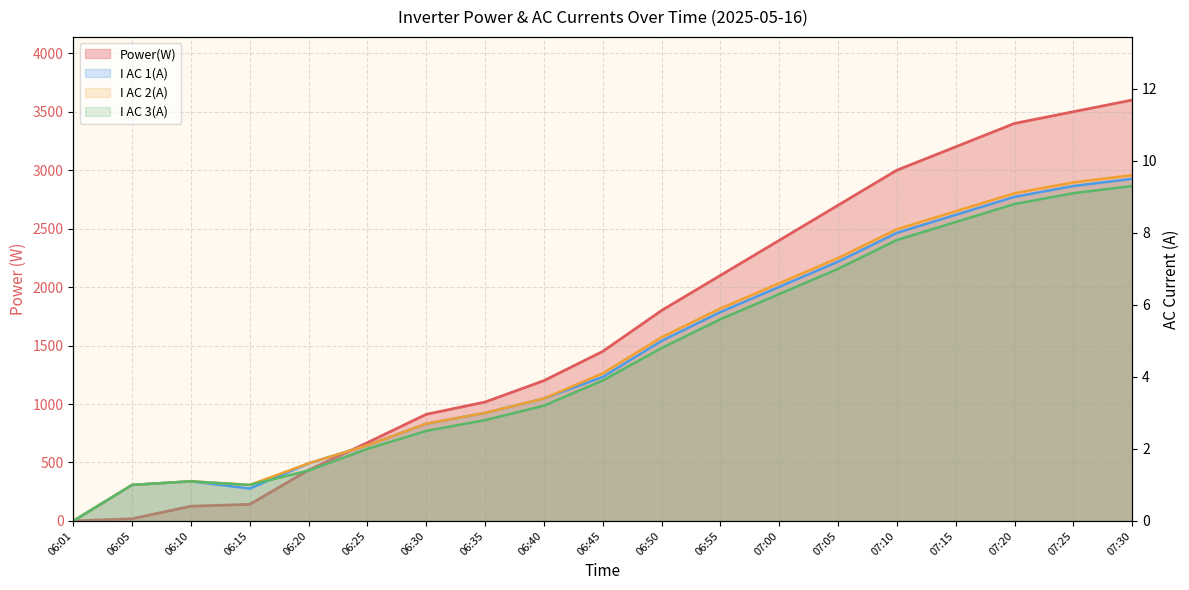

The value of Power(W) at 06:35 is 1478.4. True or false?

False